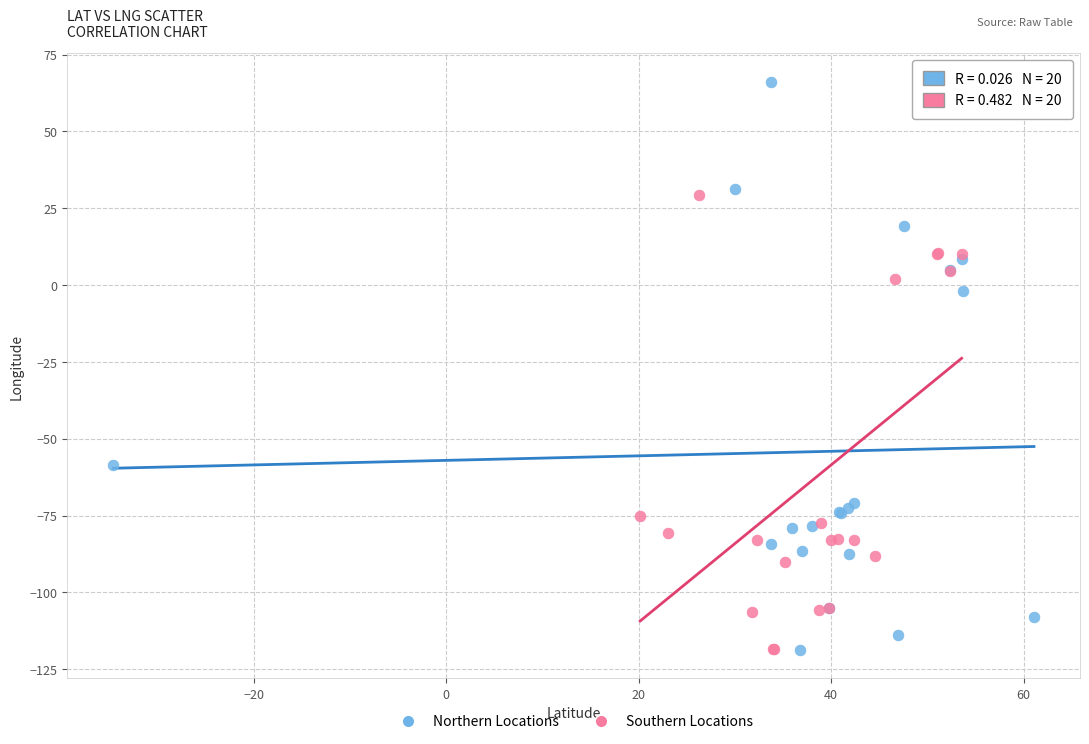

Which series has the largest Y range (max minus min)?

Northern Locations